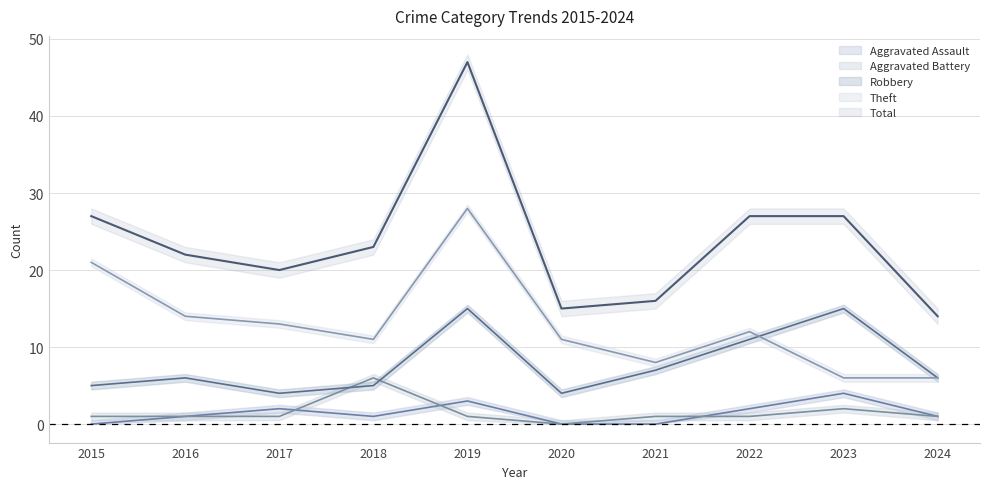

Between 2024 and 2019, which is larger?

2019